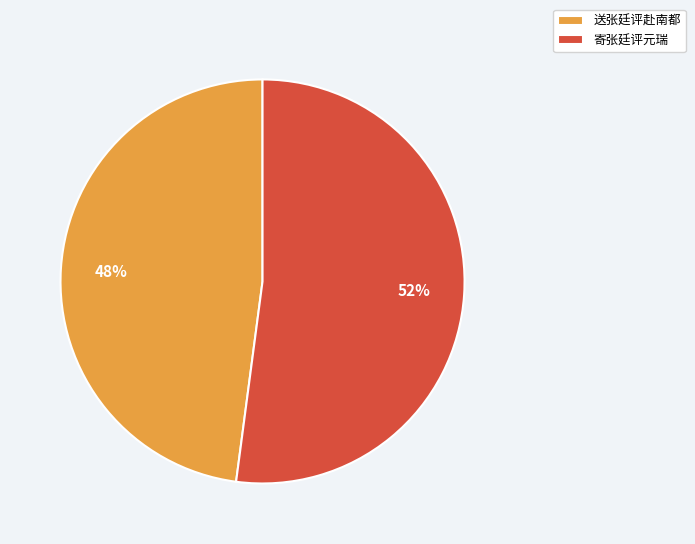

Which slice is the largest?

寄张廷评元瑞